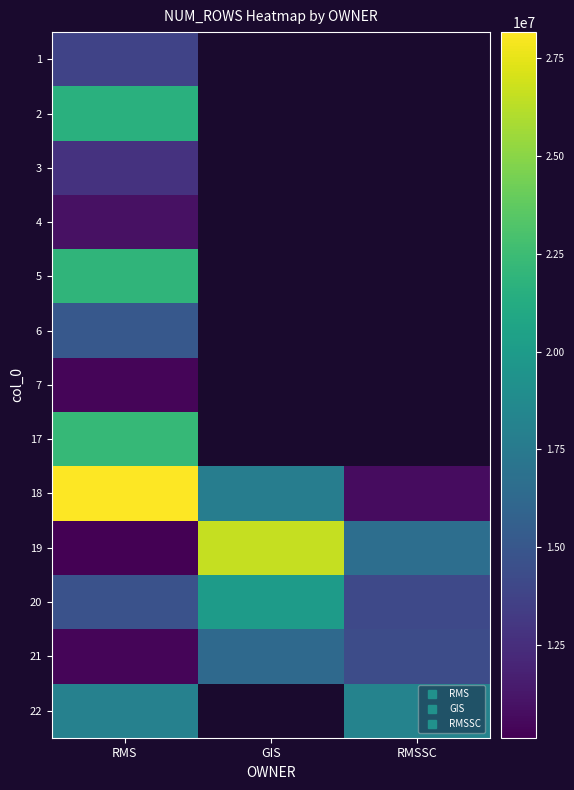

The 19 series shows 26556514.0 at GIS. True or false?

True